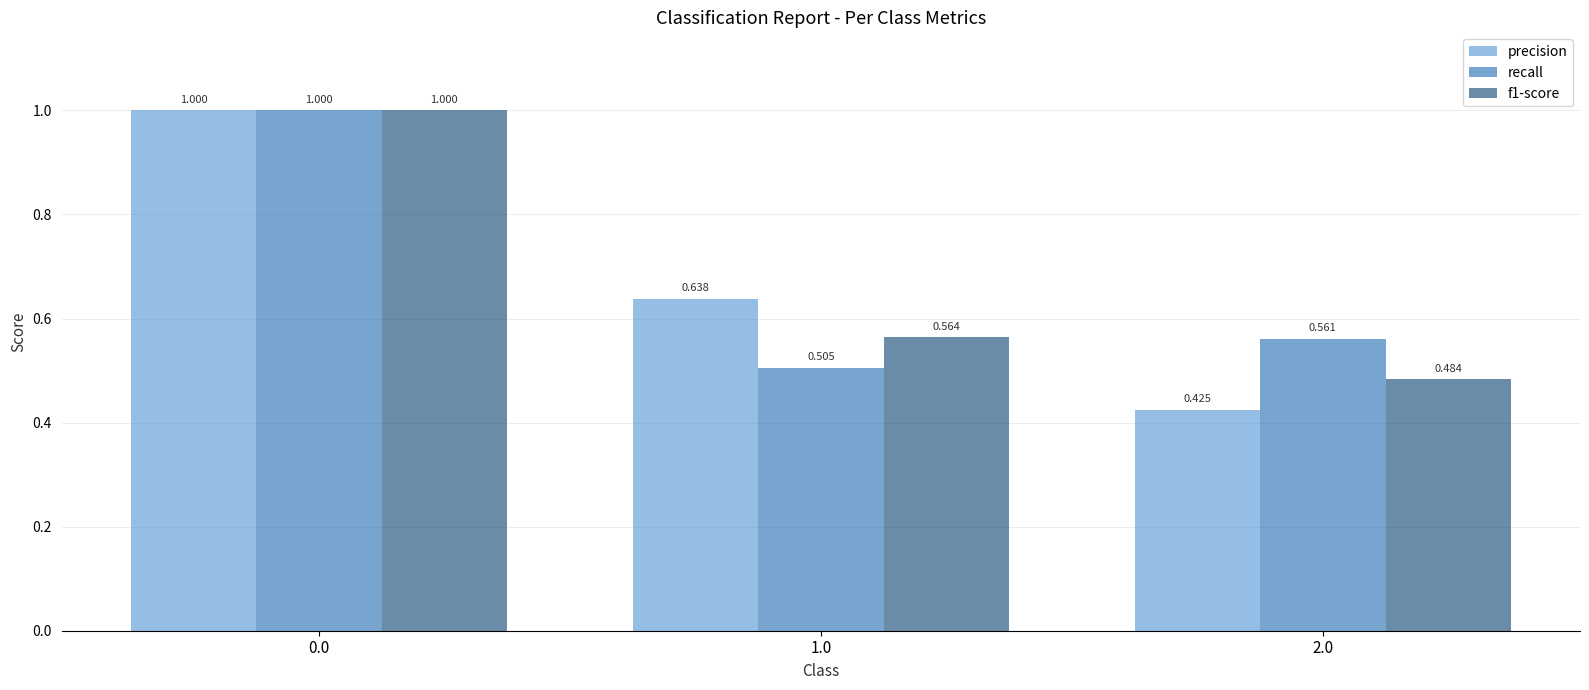

Which series has the largest total across all categories?

recall